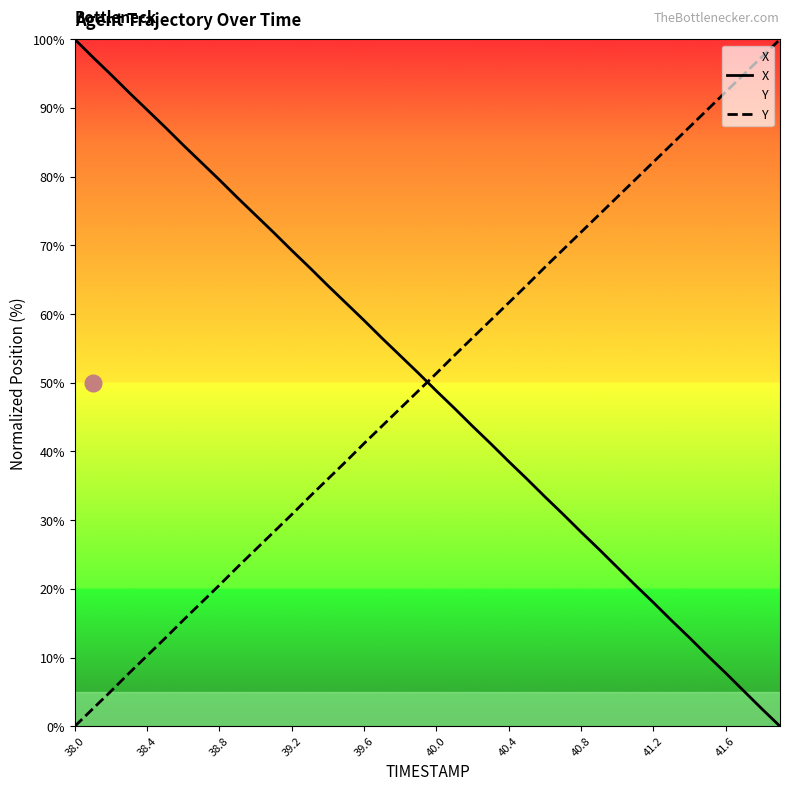

How many intersections are there between Y and X?

1